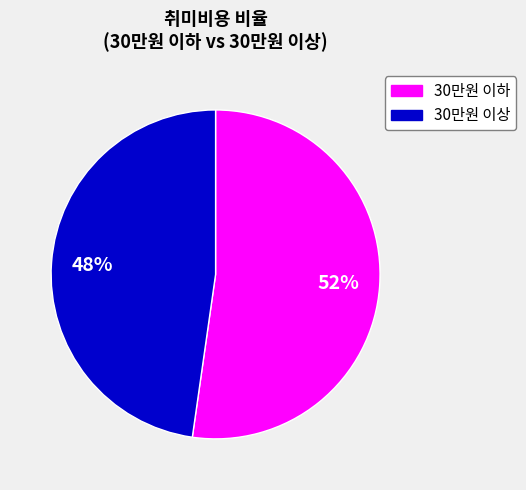

To the nearest percent, what is the combined percentage of 30만원 이하 and 30만원 이상?

100%